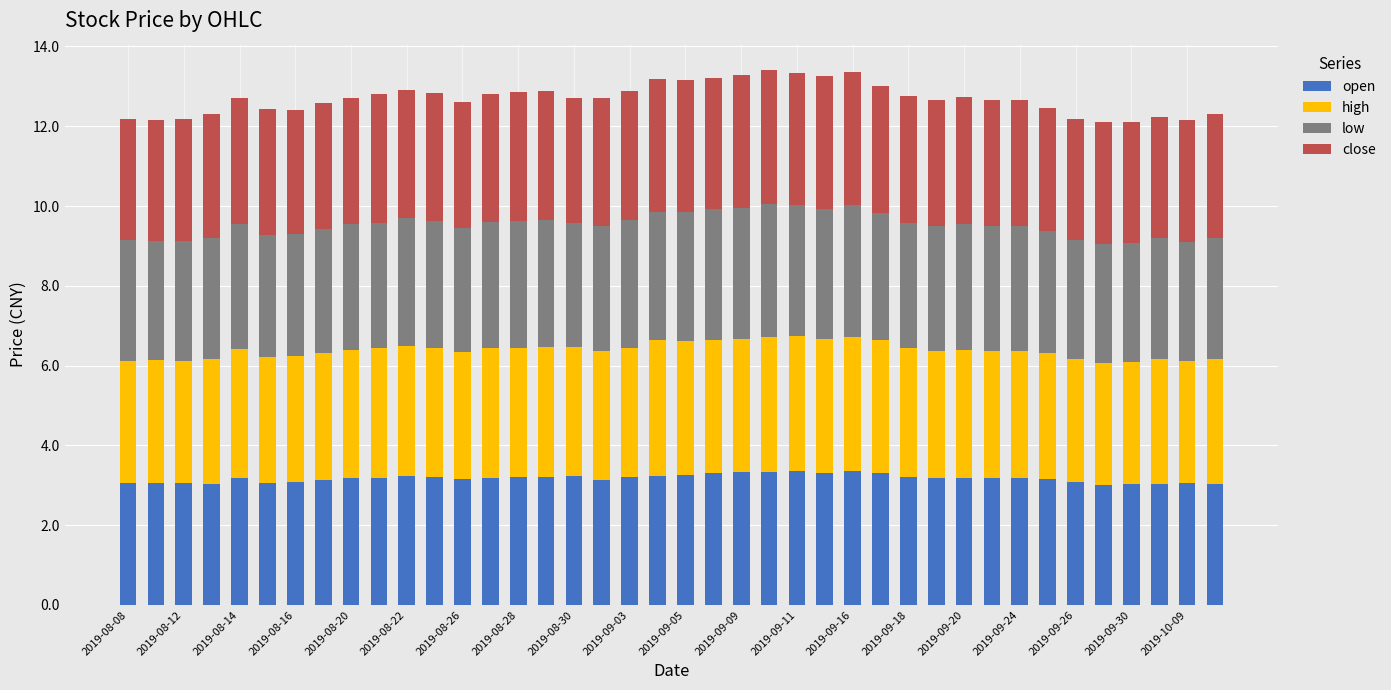

How many bars are there in total?

40